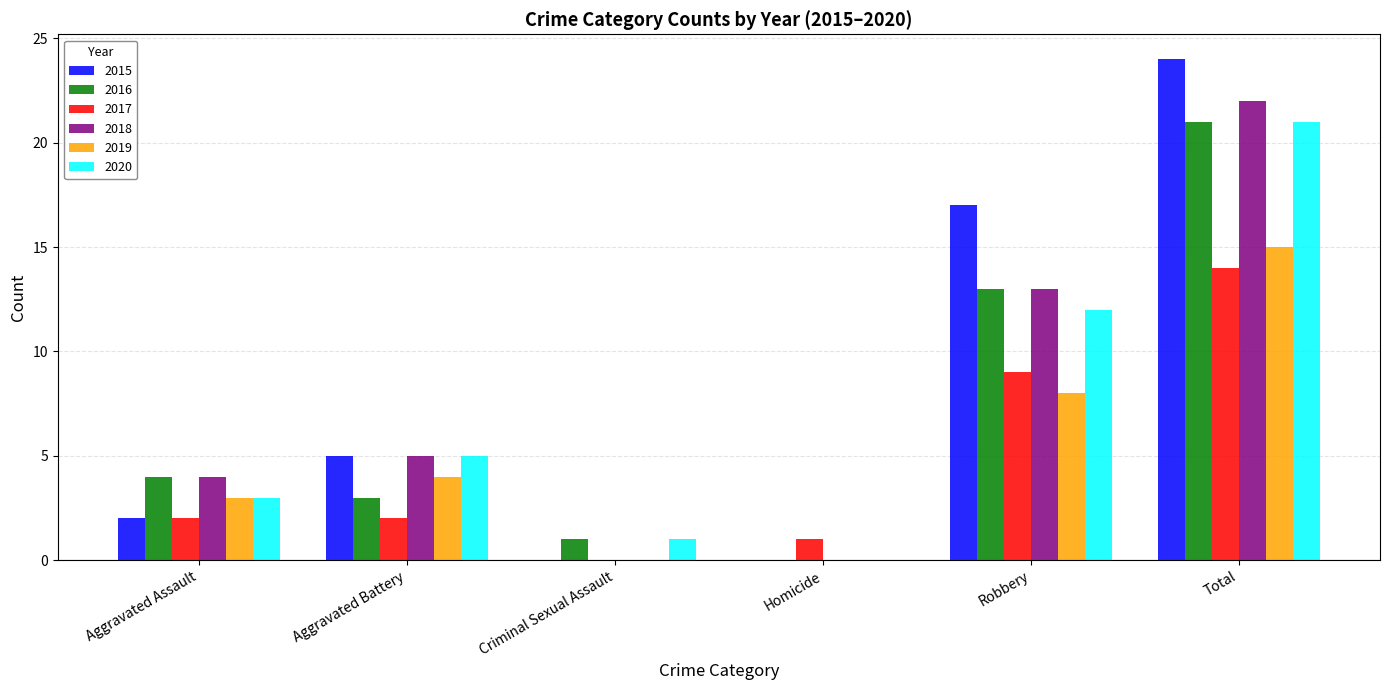

Reading left to right, list all the values displayed in this chart.

2015: Aggravated Assault=2	Aggravated Battery=5	Criminal Sexual Assault=0	Homicide=0	Robbery=17	Total=24
2016: Aggravated Assault=4	Aggravated Battery=3	Criminal Sexual Assault=1	Homicide=0	Robbery=13	Total=21
2017: Aggravated Assault=2	Aggravated Battery=2	Criminal Sexual Assault=0	Homicide=1	Robbery=9	Total=14
2018: Aggravated Assault=4	Aggravated Battery=5	Criminal Sexual Assault=0	Homicide=0	Robbery=13	Total=22
2019: Aggravated Assault=3	Aggravated Battery=4	Criminal Sexual Assault=0	Homicide=0	Robbery=8	Total=15
2020: Aggravated Assault=3	Aggravated Battery=5	Criminal Sexual Assault=1	Homicide=0	Robbery=12	Total=21